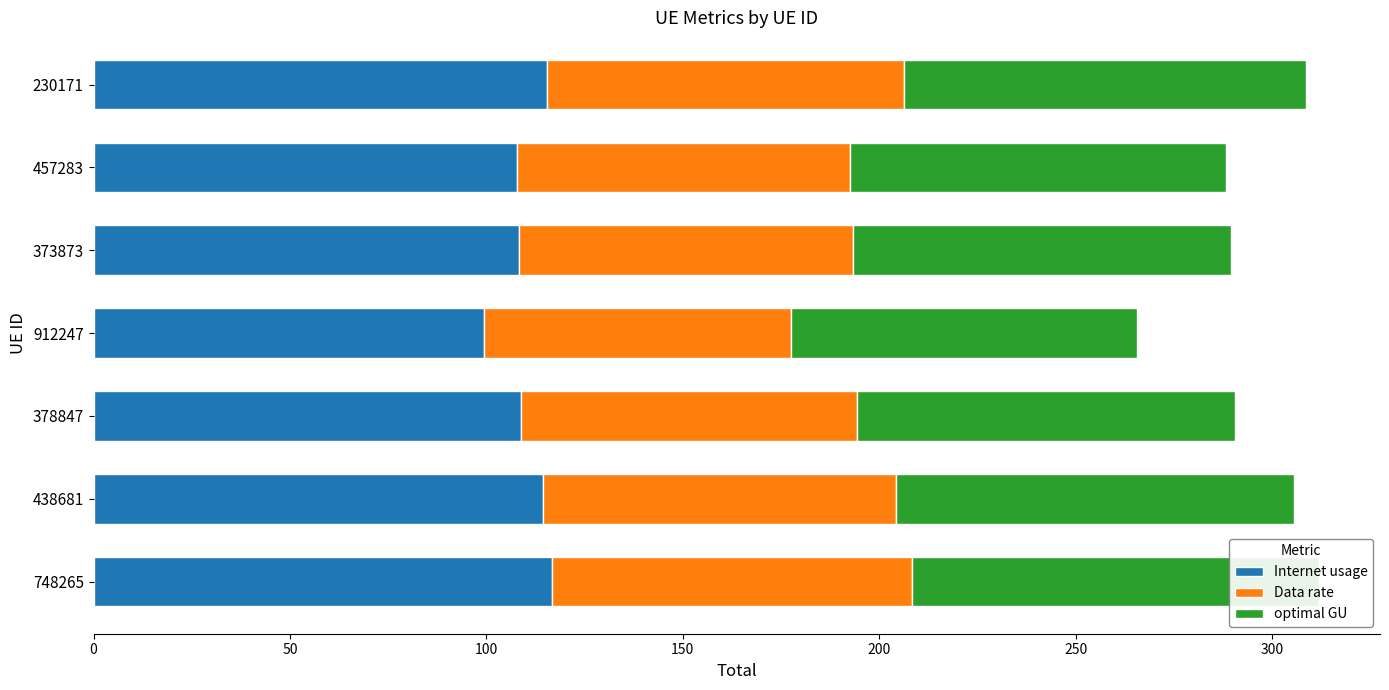

Count the number of categories in the chart.

7